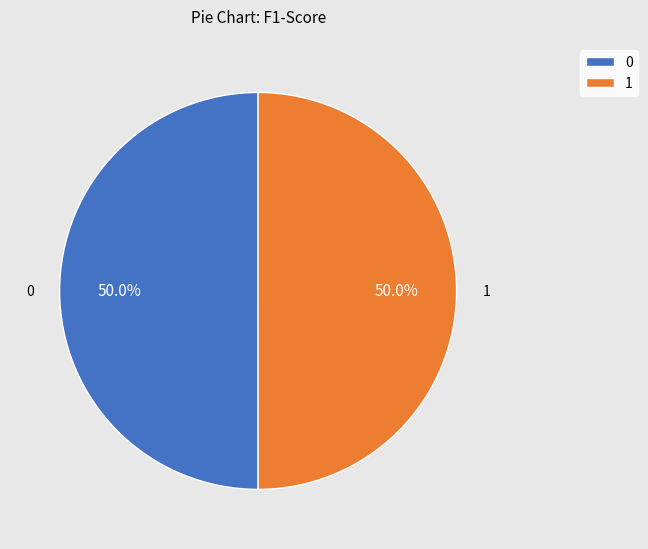

What percentage is the 1 slice, to the nearest percent?

50%